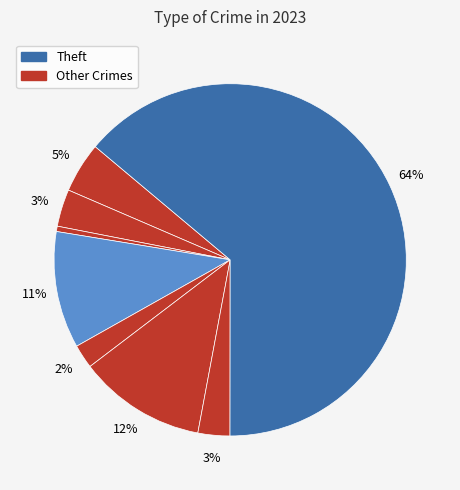

Count the number of slices in the pie.

8